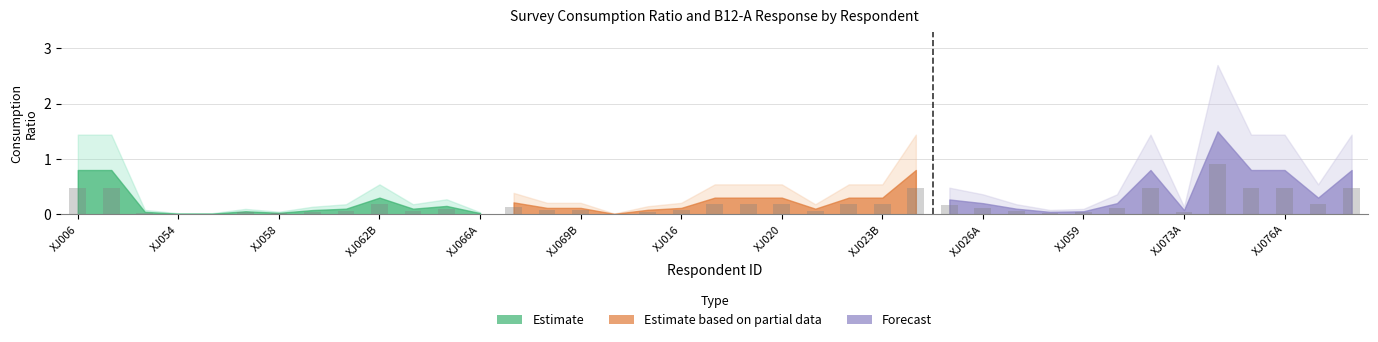

What is the maximum value shown in the chart?

0.9